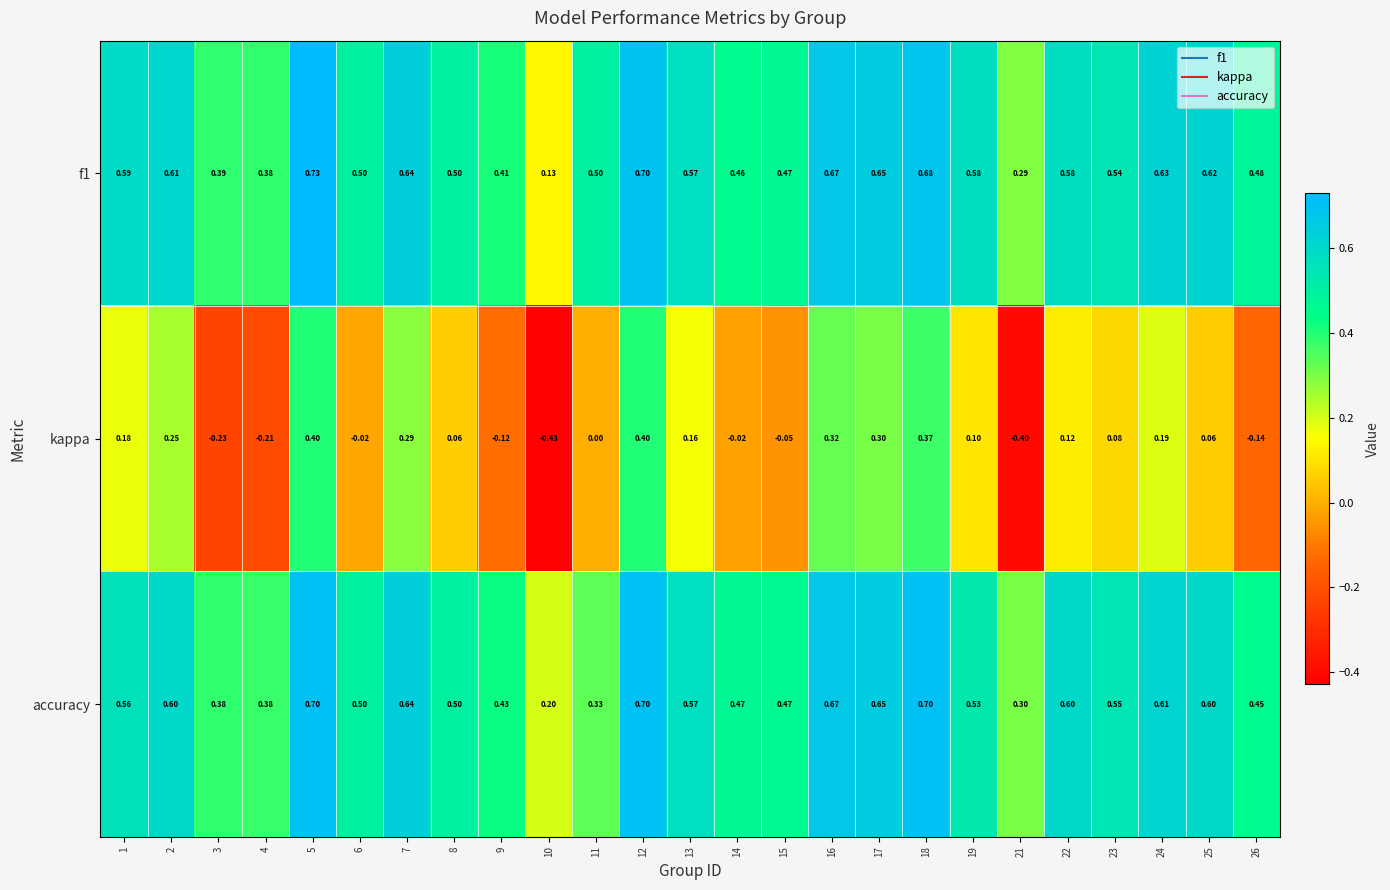

Which series has the largest total across all categories?

f1